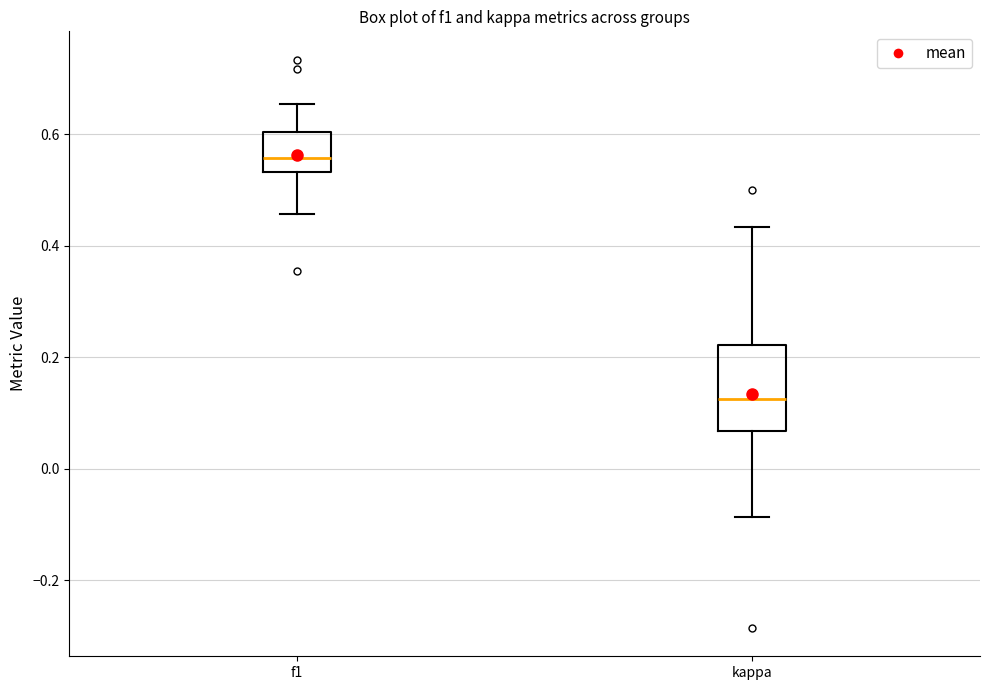

Reading left to right, read every box against the y-axis: the position of its median line, the range the box covers, and the ends of its whiskers. The values are not printed on the chart, so give them approximately, as read against the axis.

f1: median 0.56, box 0.54 to 0.60, whiskers 0.46 to 0.66
kappa: median 0.12, box 0.06 to 0.22, whiskers -0.08 to 0.44